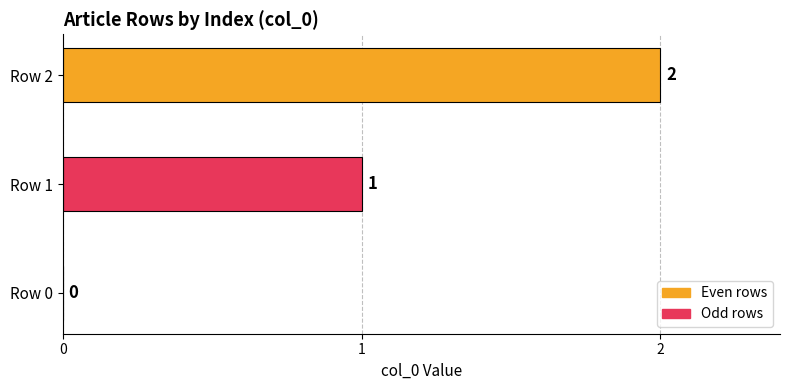

What is the ratio of the value at Row 1 to the value at Row 2?

0.5